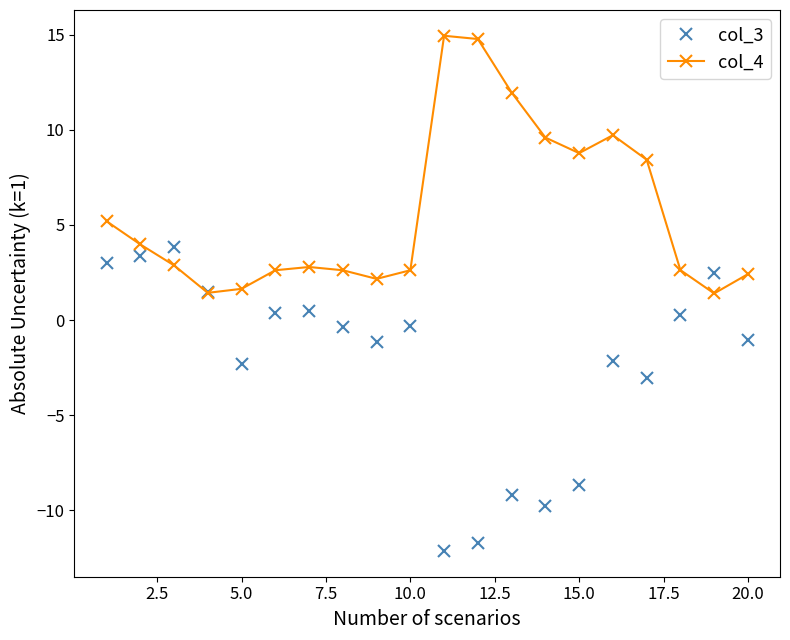

What is the maximum value shown in the chart?

14.9